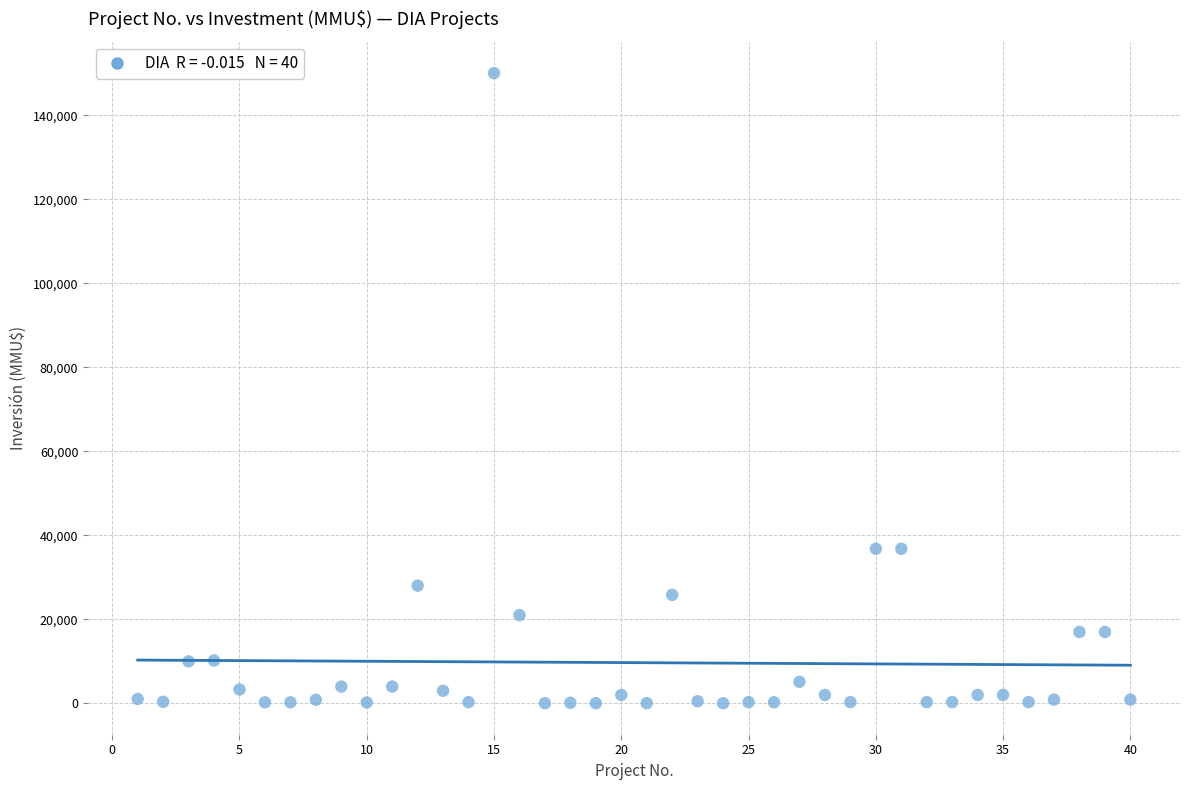

What is the range of X values (max minus min)?

39